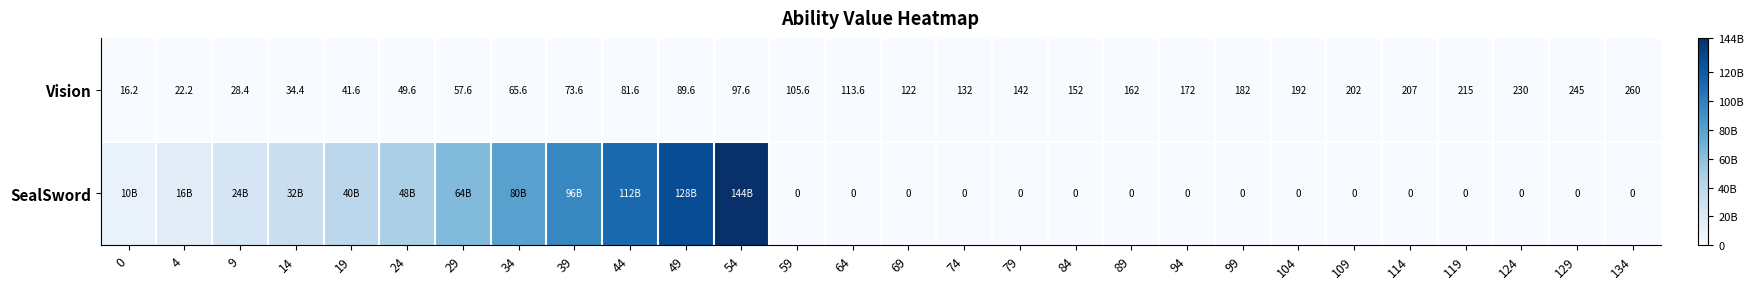

Where is Vision nearest to the value 138?

79